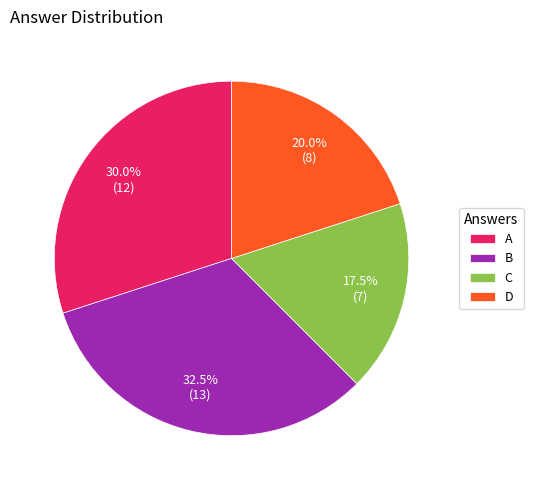

Is B the majority of the pie?

No